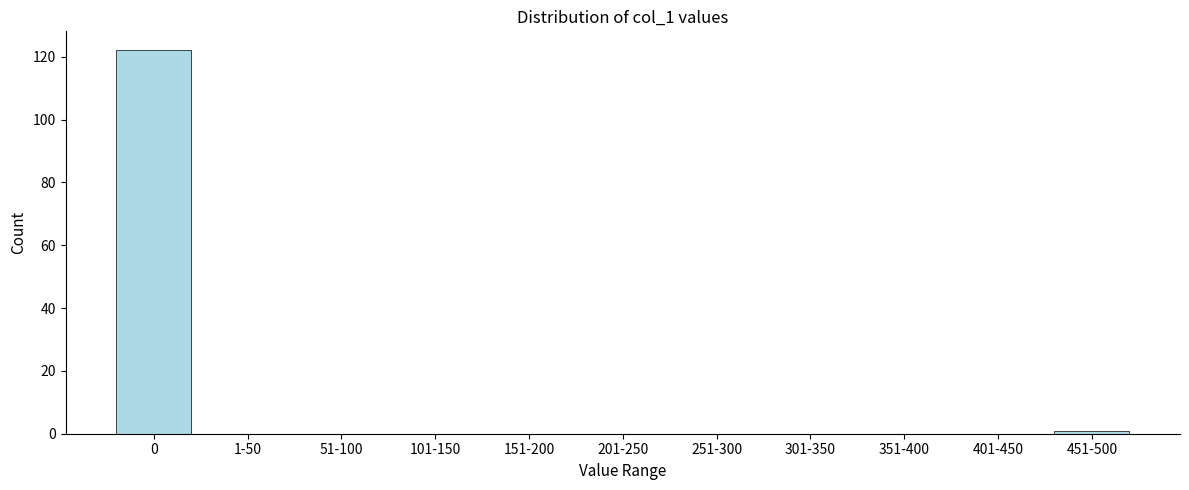

Reading left to right, list all the values displayed in this chart.

0=122	1-50=0	51-100=0	101-150=0	151-200=0	201-250=0	251-300=0	301-350=0	351-400=0	401-450=0	451-500=1